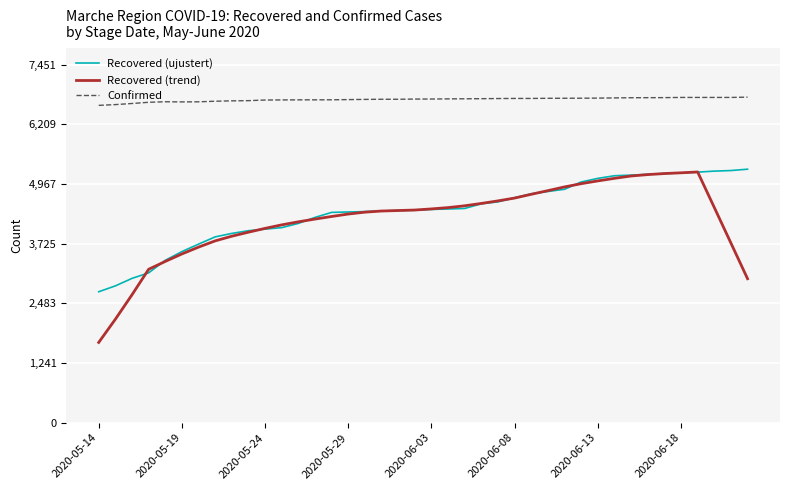

Which series has the largest total across all categories?

Confirmed